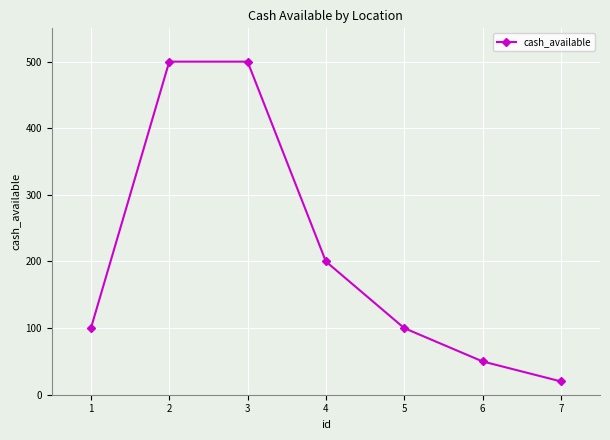

What is the value of the 1st point from the left?

100